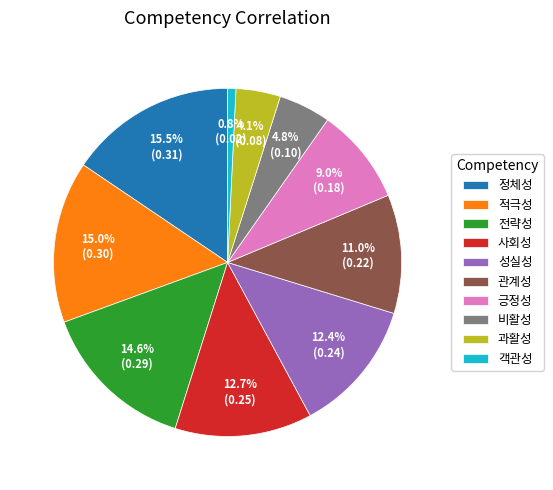

What percentage is the 비활성 slice, to the nearest percent?

5%